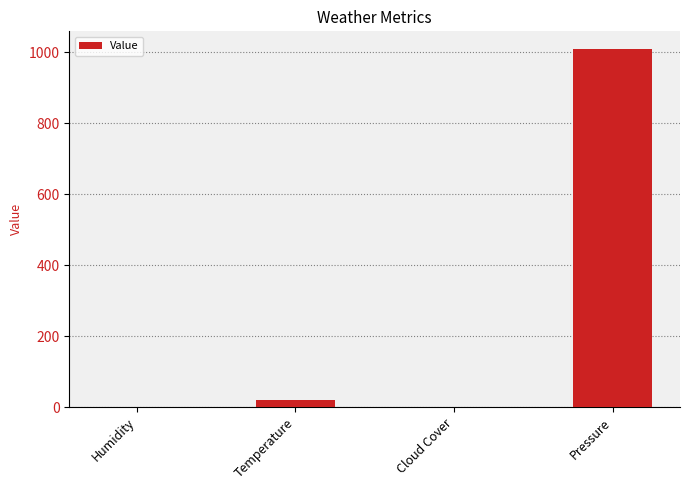

Count the number of data series in this chart.

1